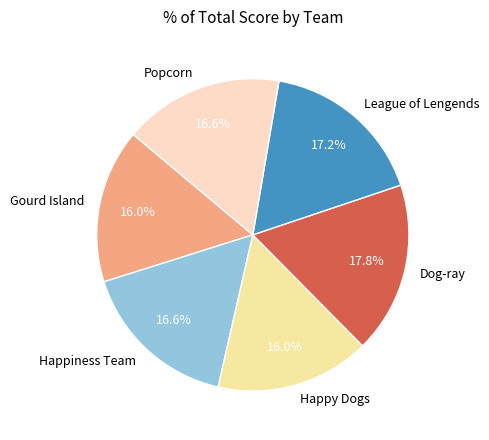

To the nearest percent, what is the average slice percentage?

17%